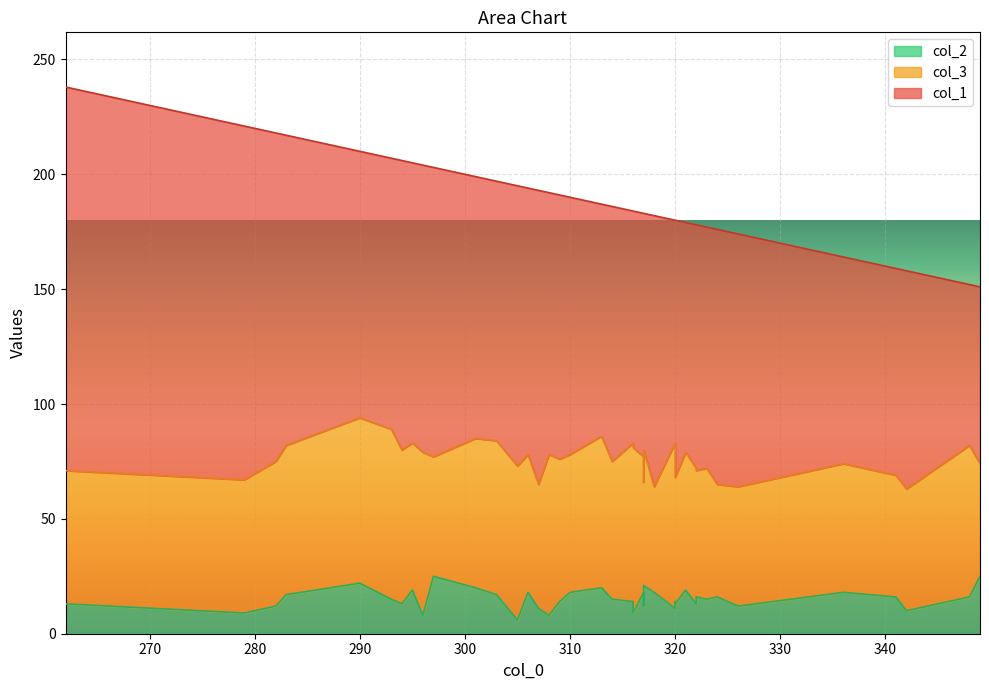

What value does the col_3 series have at 313, to the nearest 10?

70